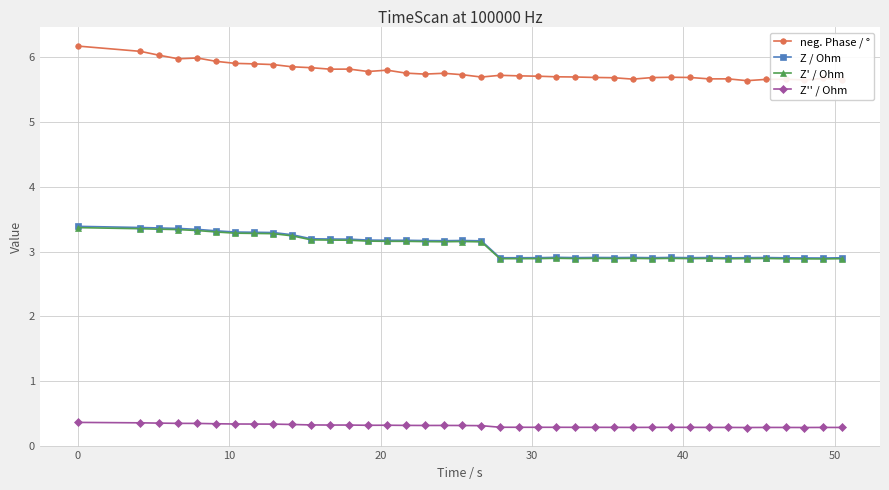

How many data points in Z / Ohm are less than 3?

19